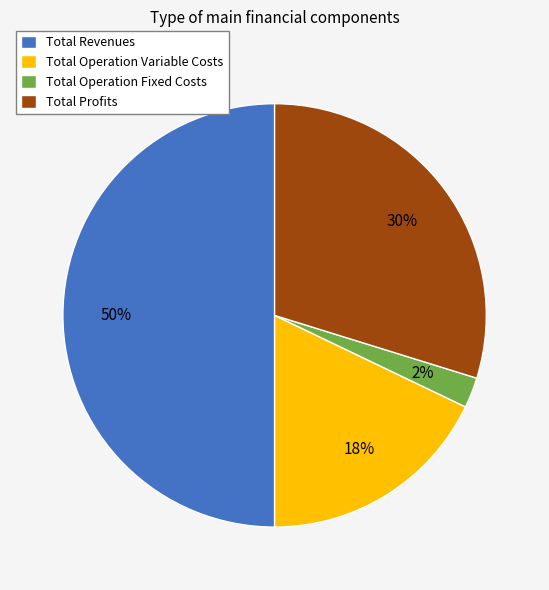

How many segments does this pie chart have?

4